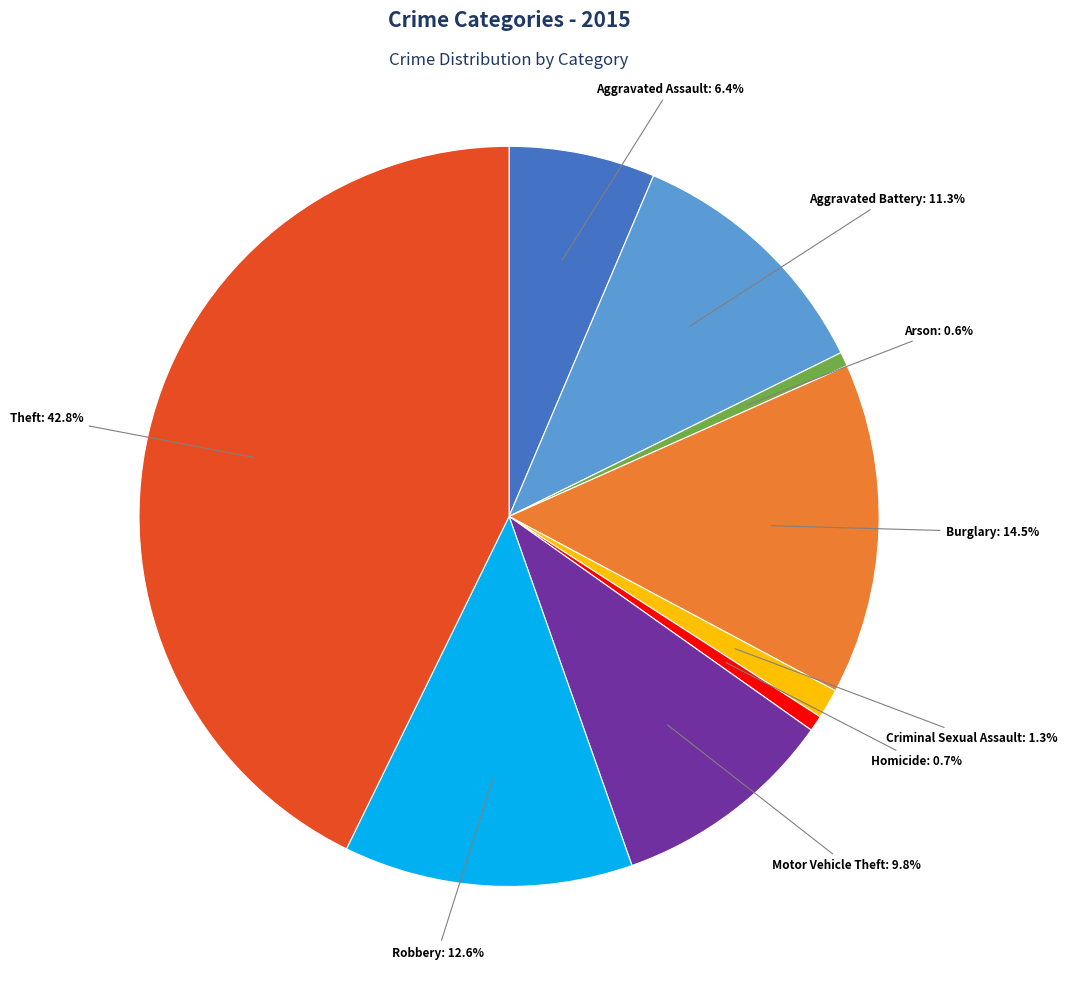

Is there a majority slice in this chart?

No